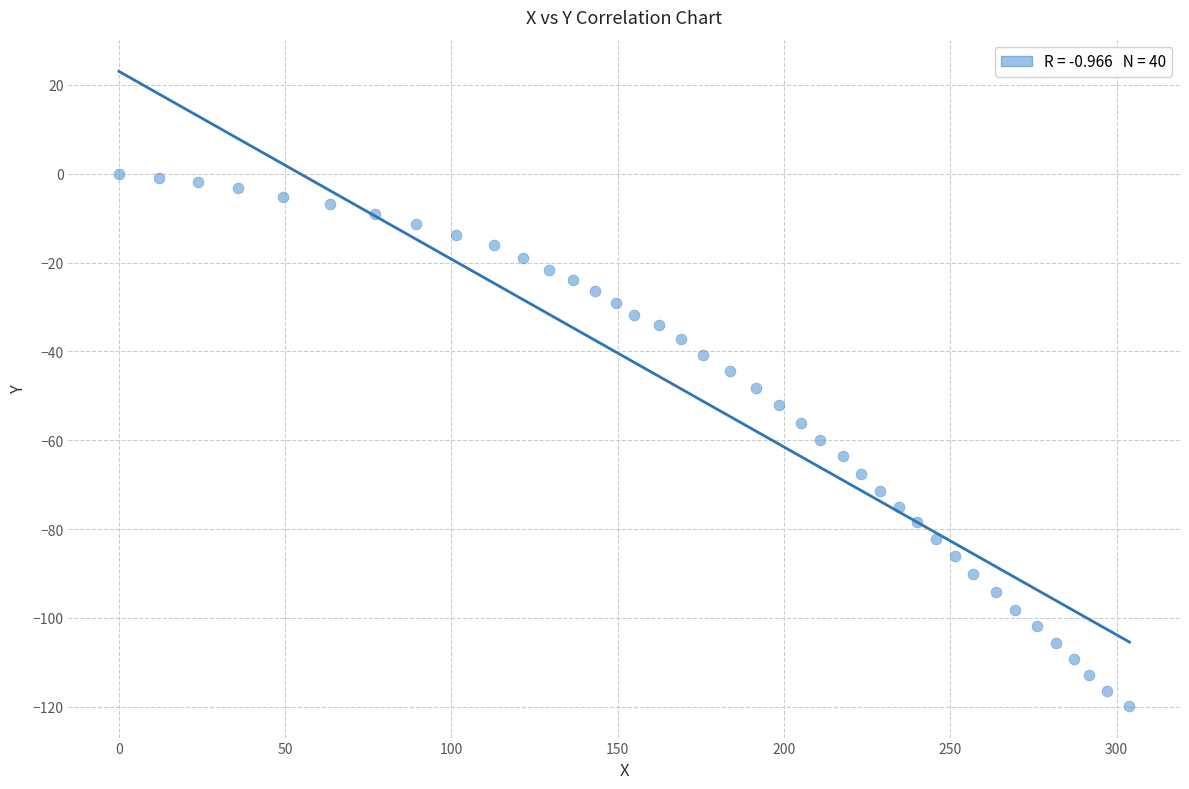

What is the range of X values (max minus min)?

303.9